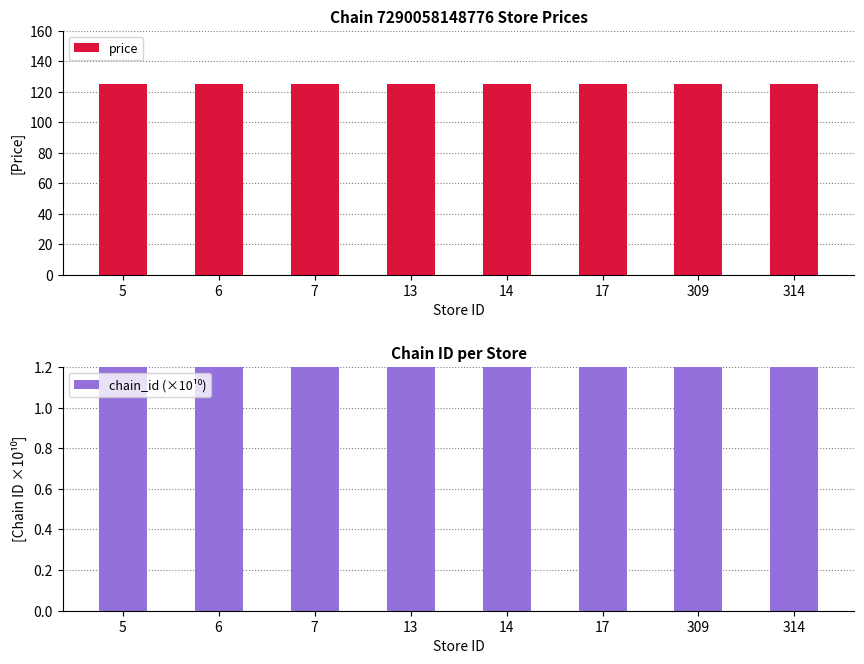

What is the value of the price bar at the 8th from the left?

124.9